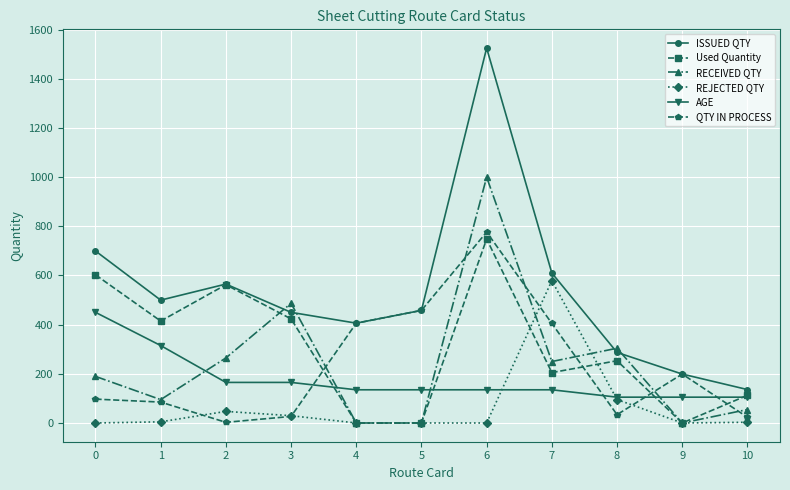

Count the number of categories in the chart.

11